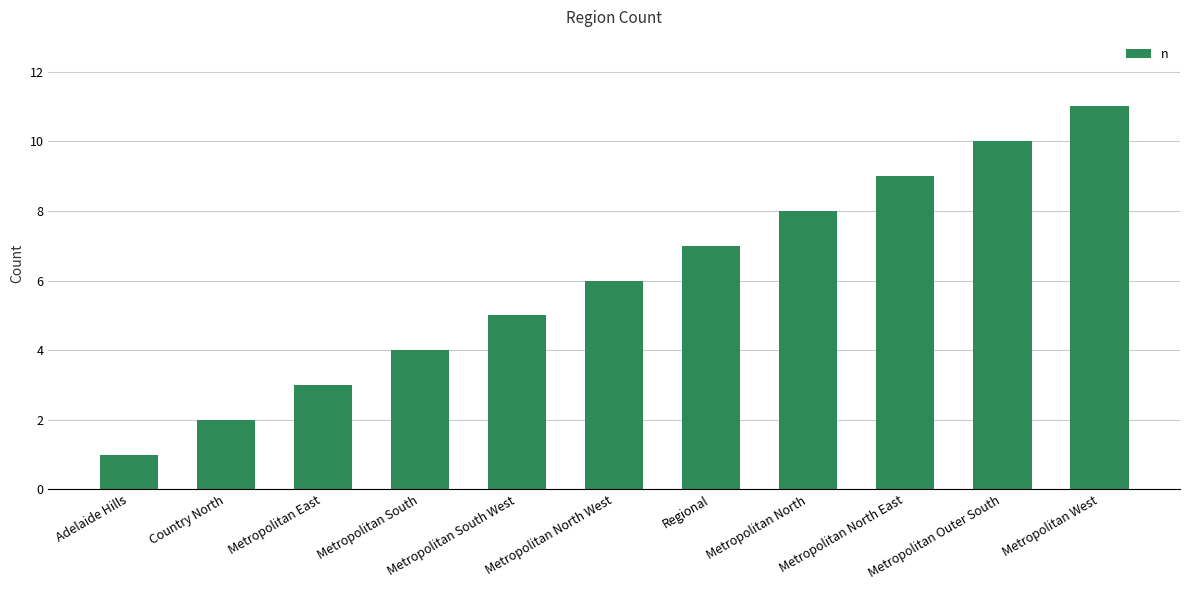

What is the sum of the values at Metropolitan North West and Metropolitan South West?

11